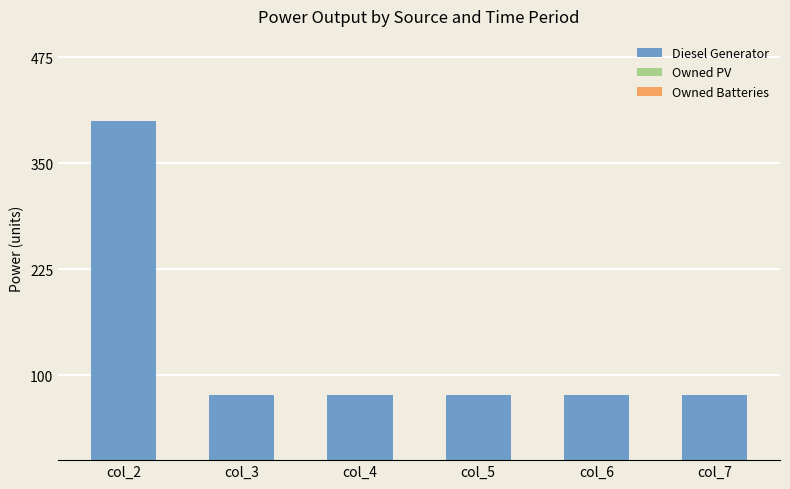

What is the maximum value shown in the chart?

400